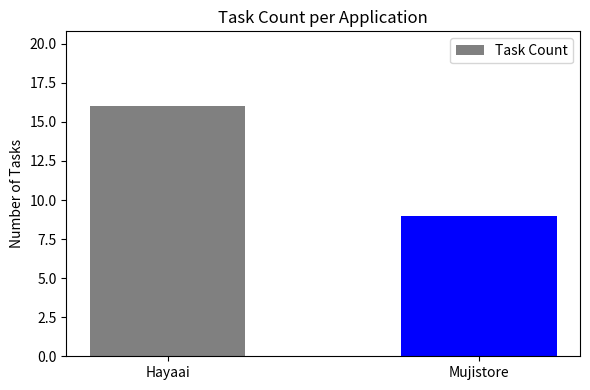

Between Hayaai and Mujistore, which is larger?

Hayaai